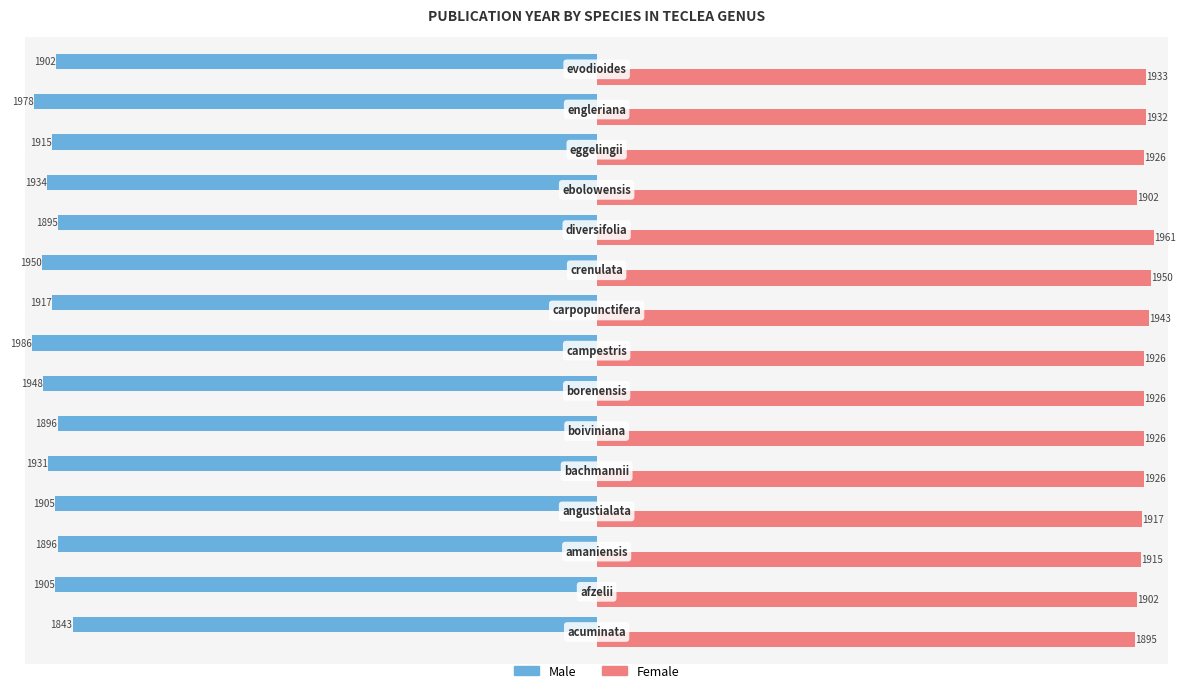

List the series in order of their overall mean, highest first.

Female, Male